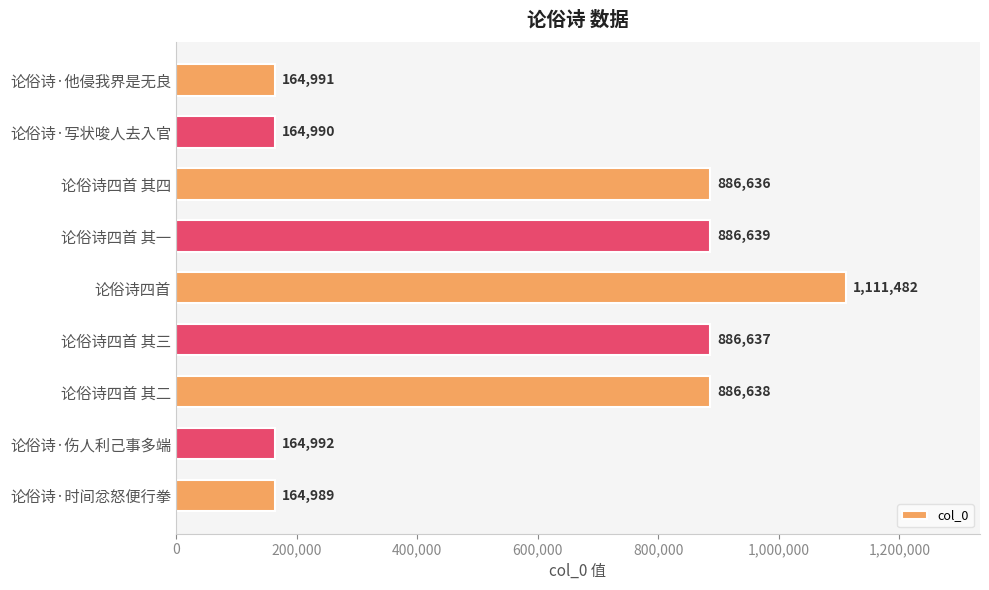

What is the average value?

590888